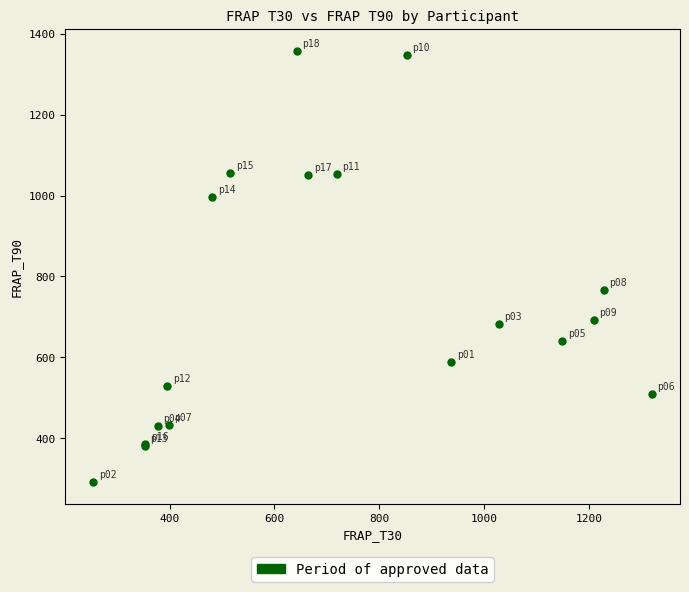

What Y value in the scatter plot is closest to 825?

766.2